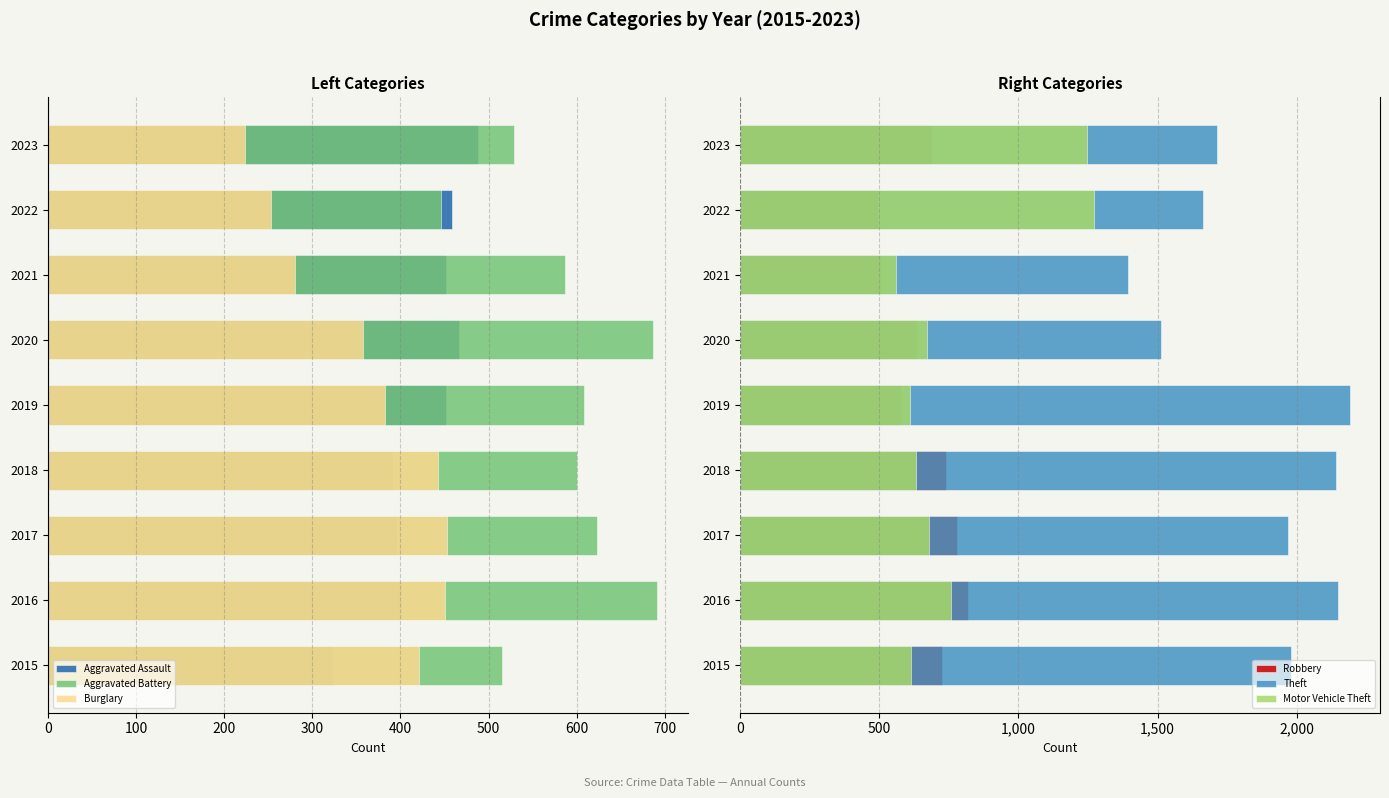

The Theft series shows 1379 at 400. True or false?

False